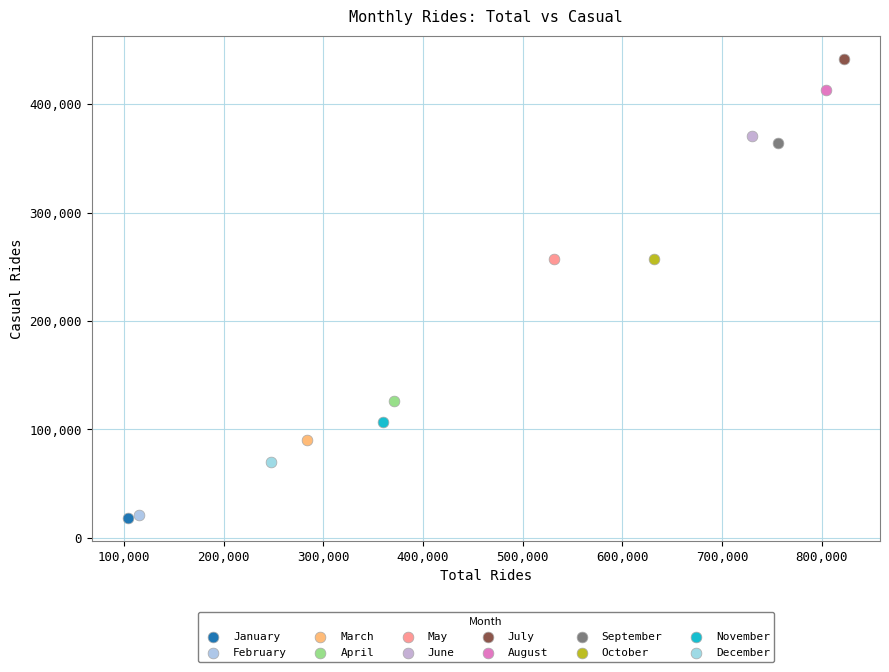

Which series reaches the maximum Y coordinate?

July